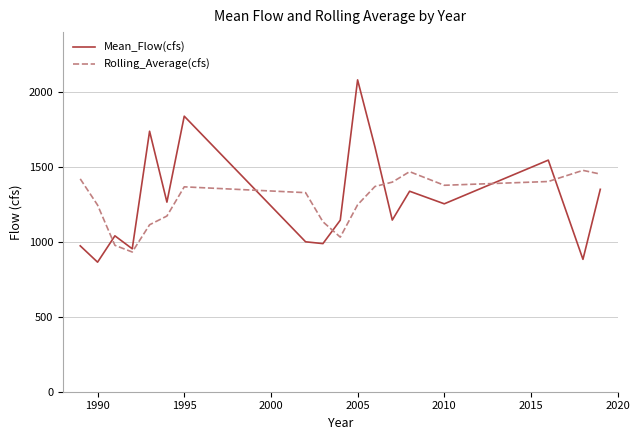

How many lines are shown in the chart?

2